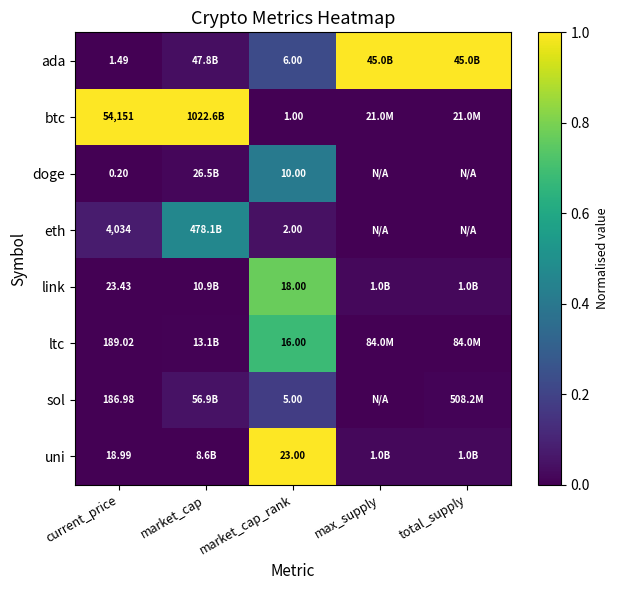

Which label corresponds to the smallest value in the chart?

market_cap_rank